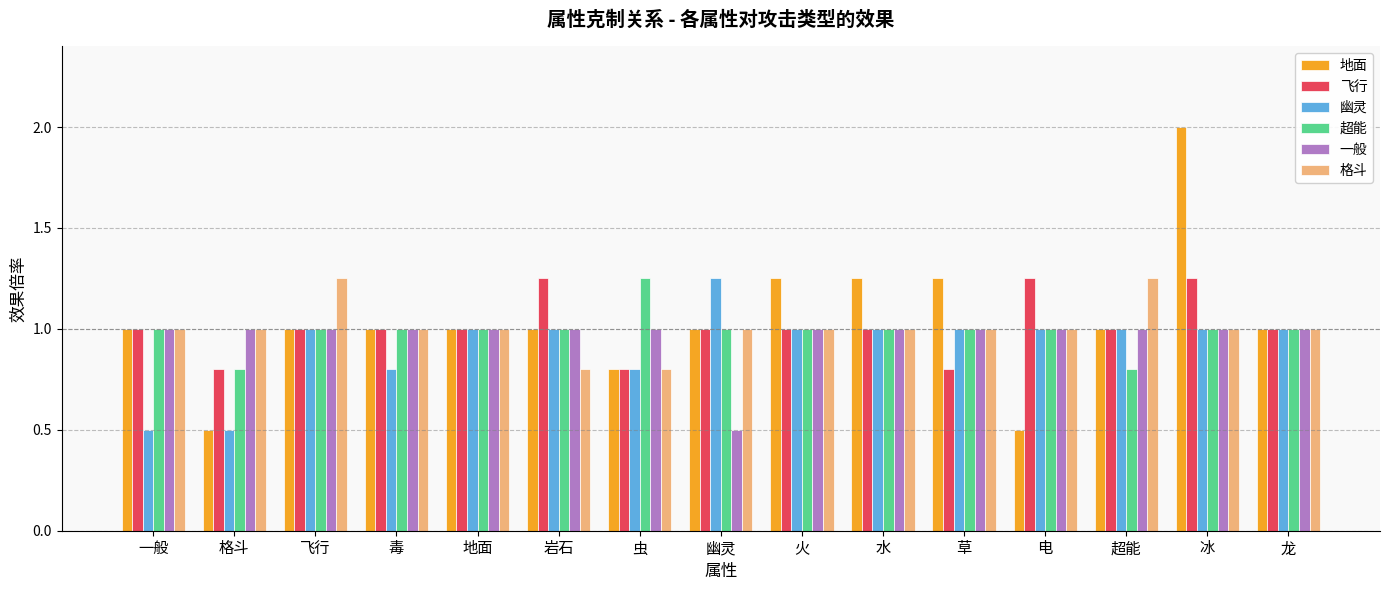

What are all the series names shown in the legend?

地面, 飞行, 幽灵, 超能, 一般, 格斗